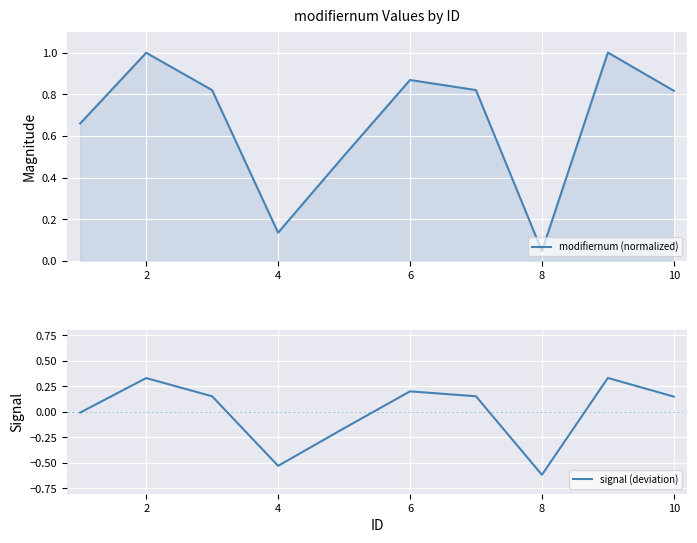

The modifiernum (normalized) series shows 0.5 at 6. True or false?

False